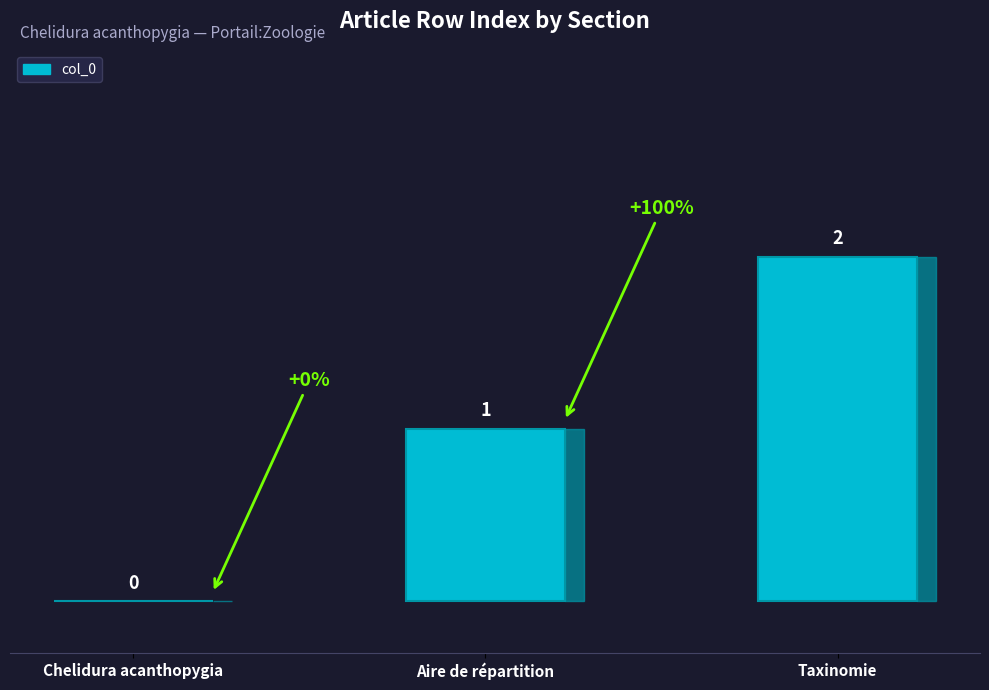

Are the bars horizontal?

No